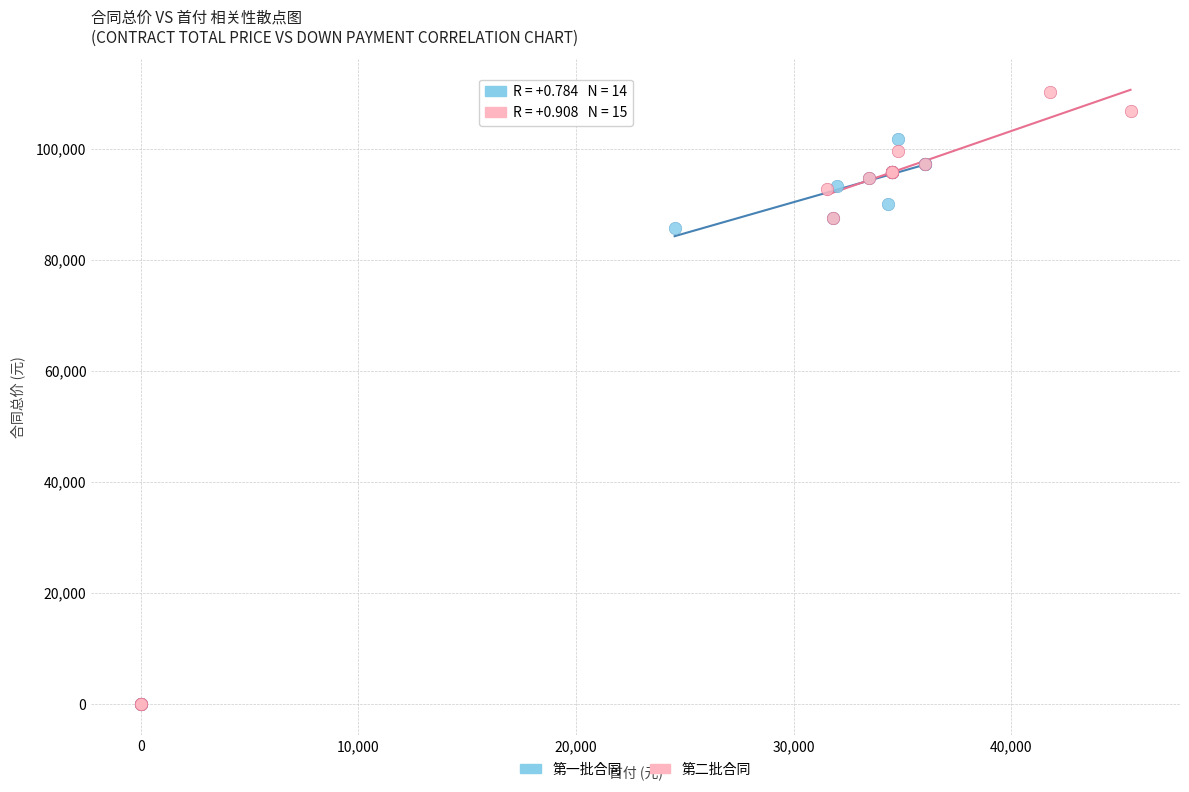

Which series has the largest Y range (max minus min)?

第二批合同